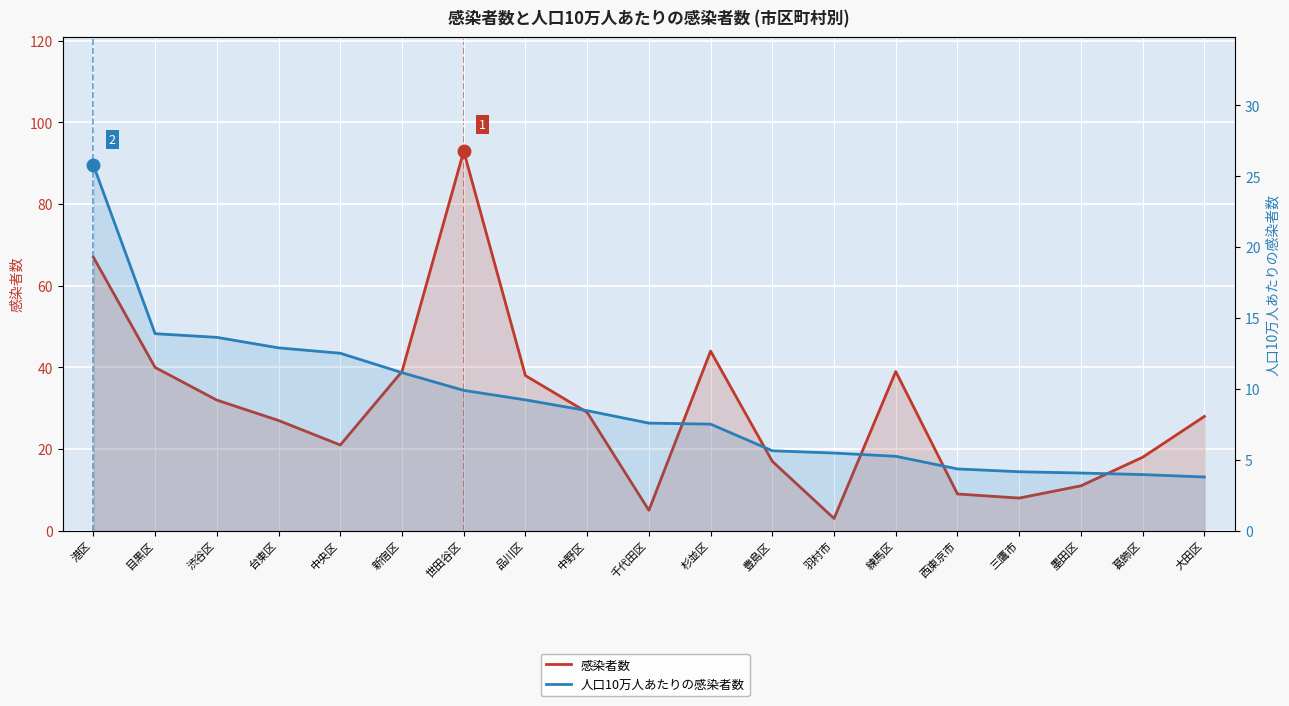

What is the label of the 1st point from the right?

大田区